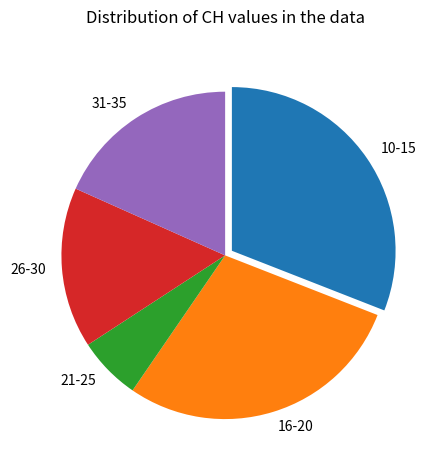

What is the ratio of the value at 16-20 to the value at 31-35?

1.6